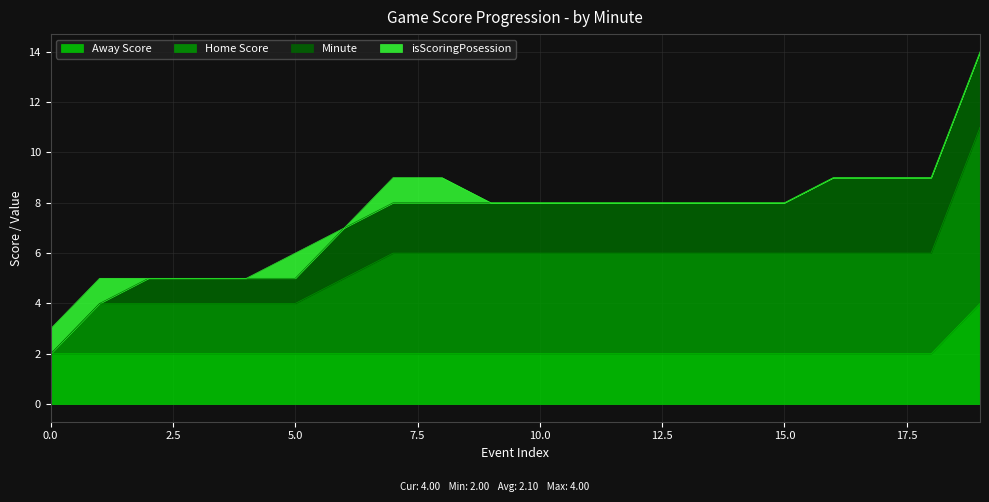

Which series changed the most between 16 and 19?

Home Score